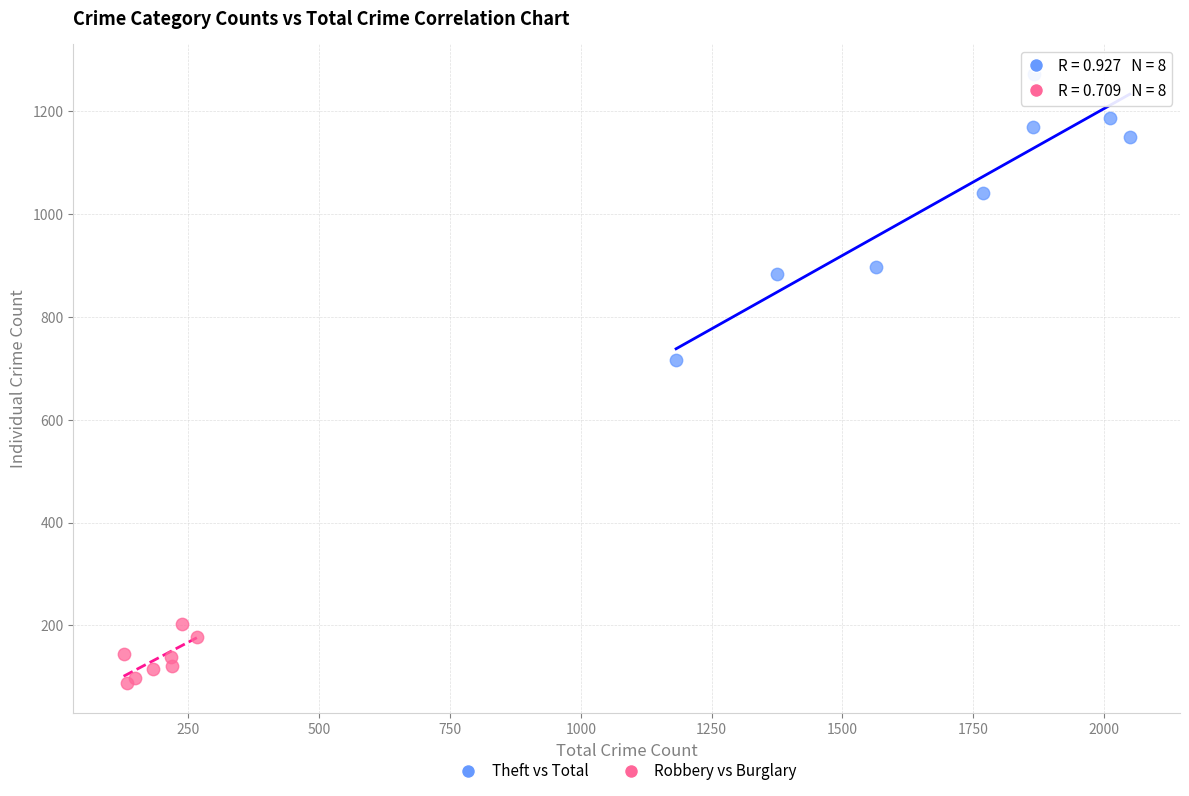

Which series reaches the minimum Y coordinate?

Robbery vs Burglary